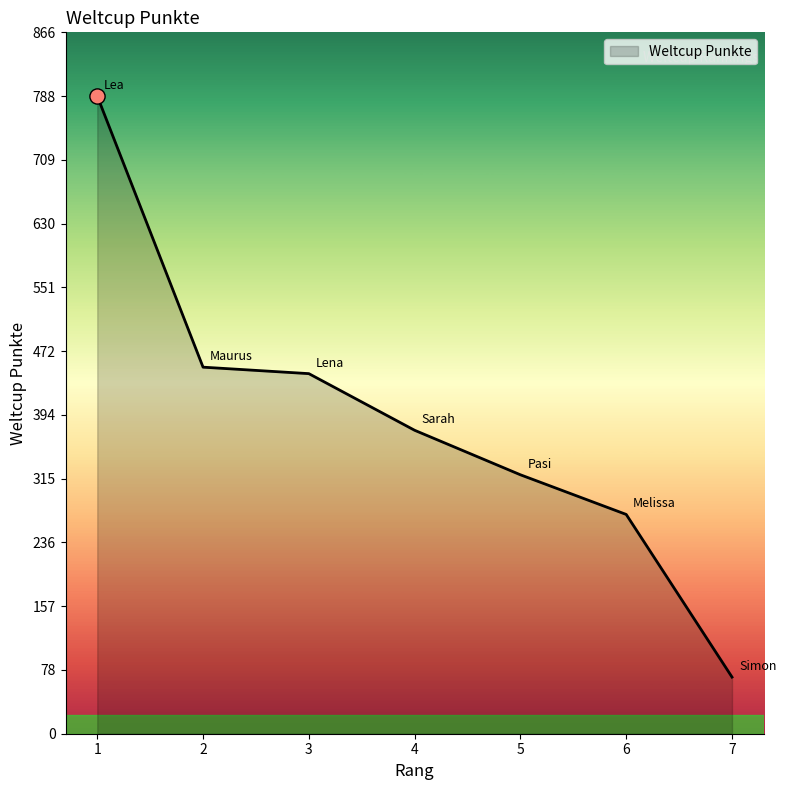

Between 1 and 4, which is larger?

1